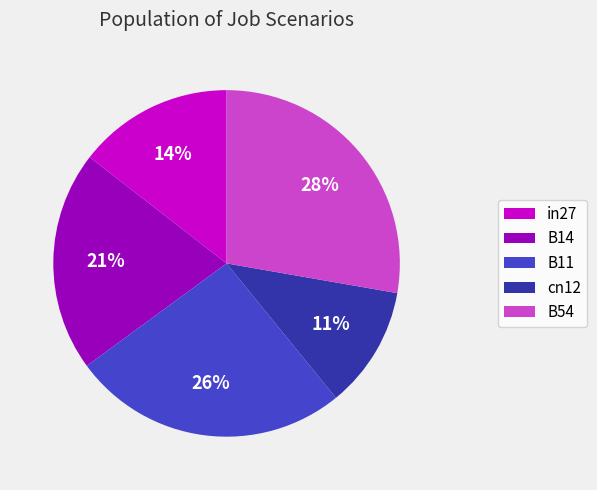

Combined, do cn12 and B14 account for over 50%?

No